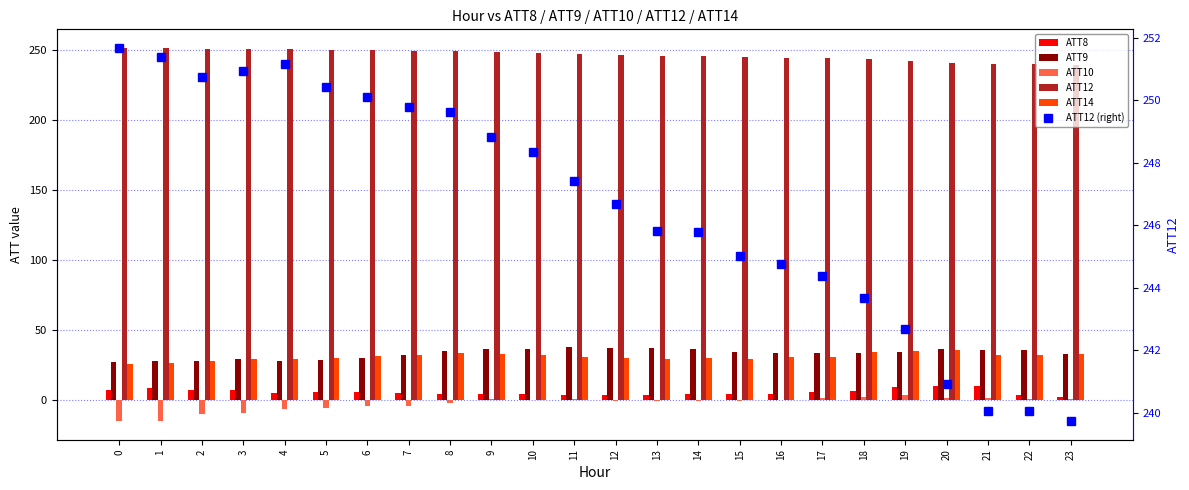

How many distinct data groups are displayed?

6